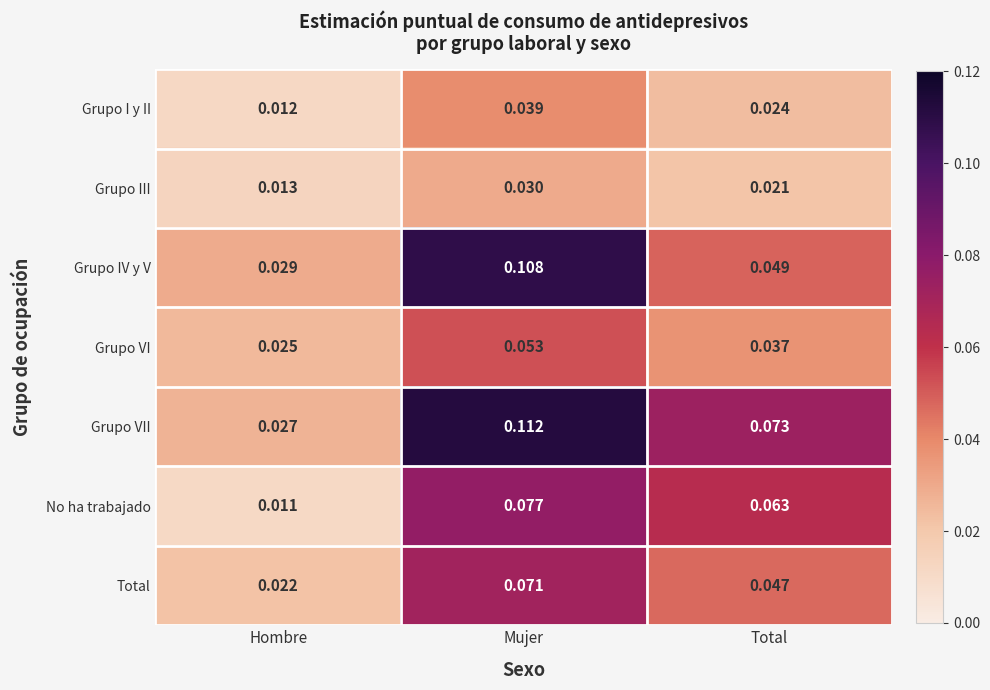

At which label is Grupo III closest to 0?

Hombre